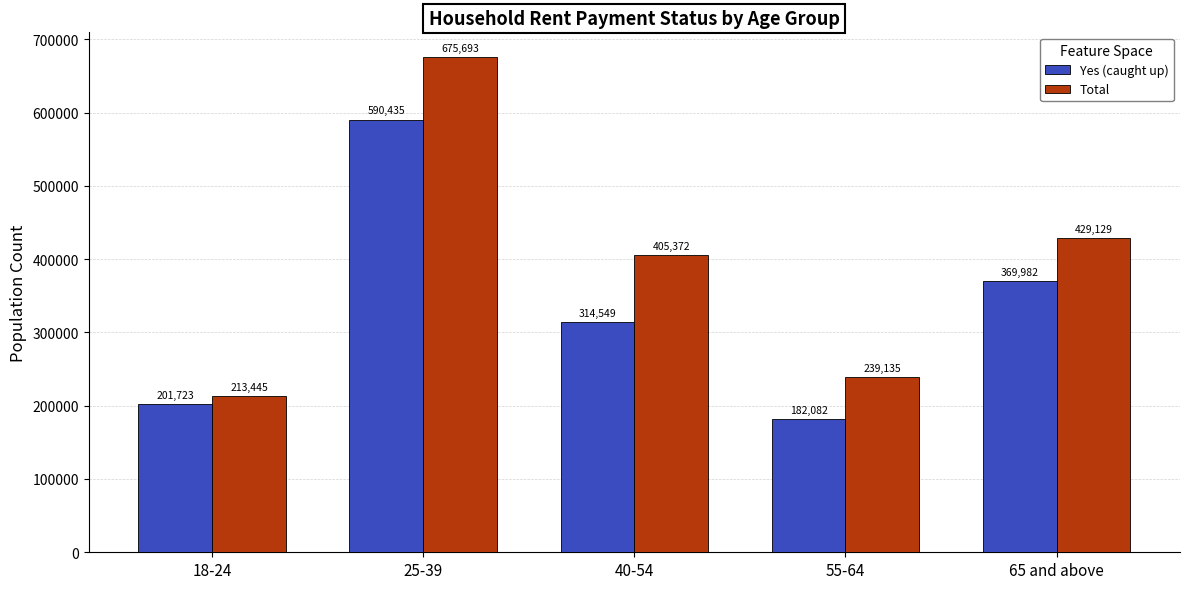

Which series has the widest spread of values?

Total